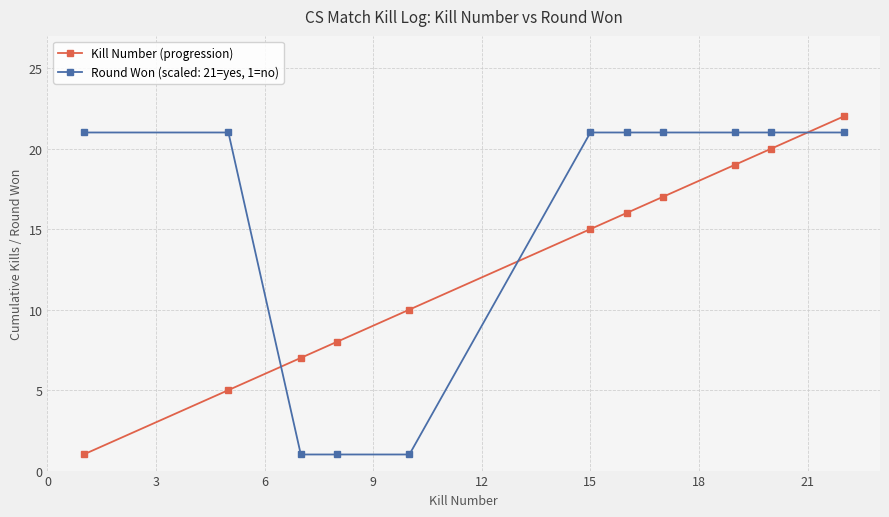

After their last crossing, which series has the higher values: Round Won (scaled: 21=yes, 1=no) or Kill Number (progression)?

Kill Number (progression)